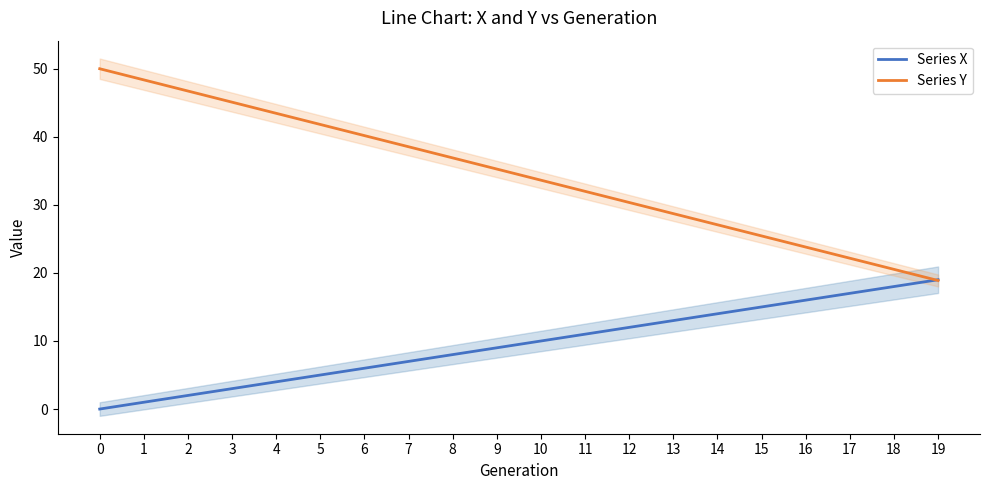

Which series has the largest total across all categories?

Series Y